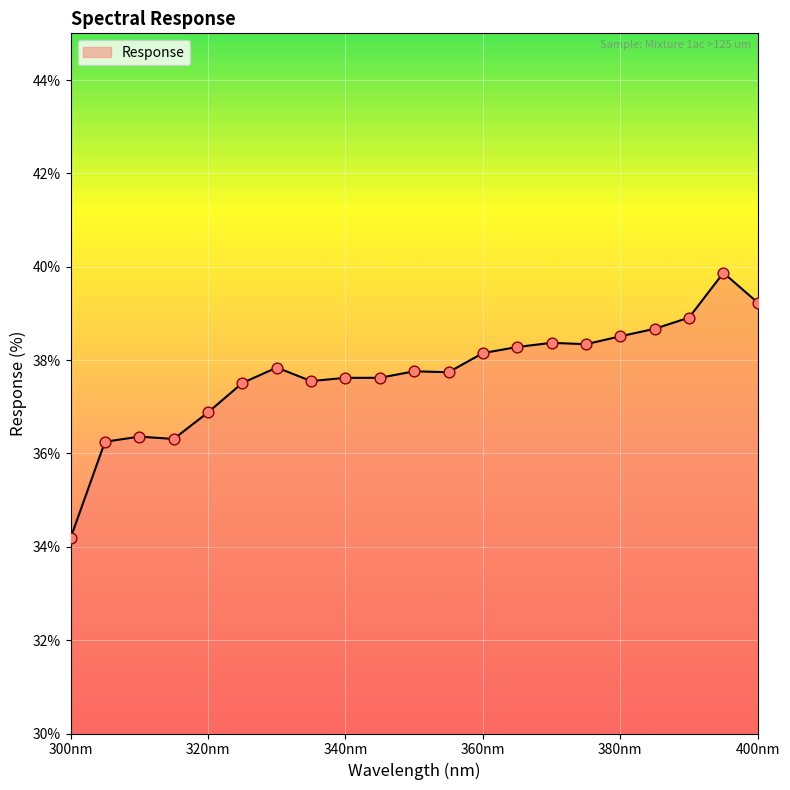

What is the minimum value shown in the chart?

34.2